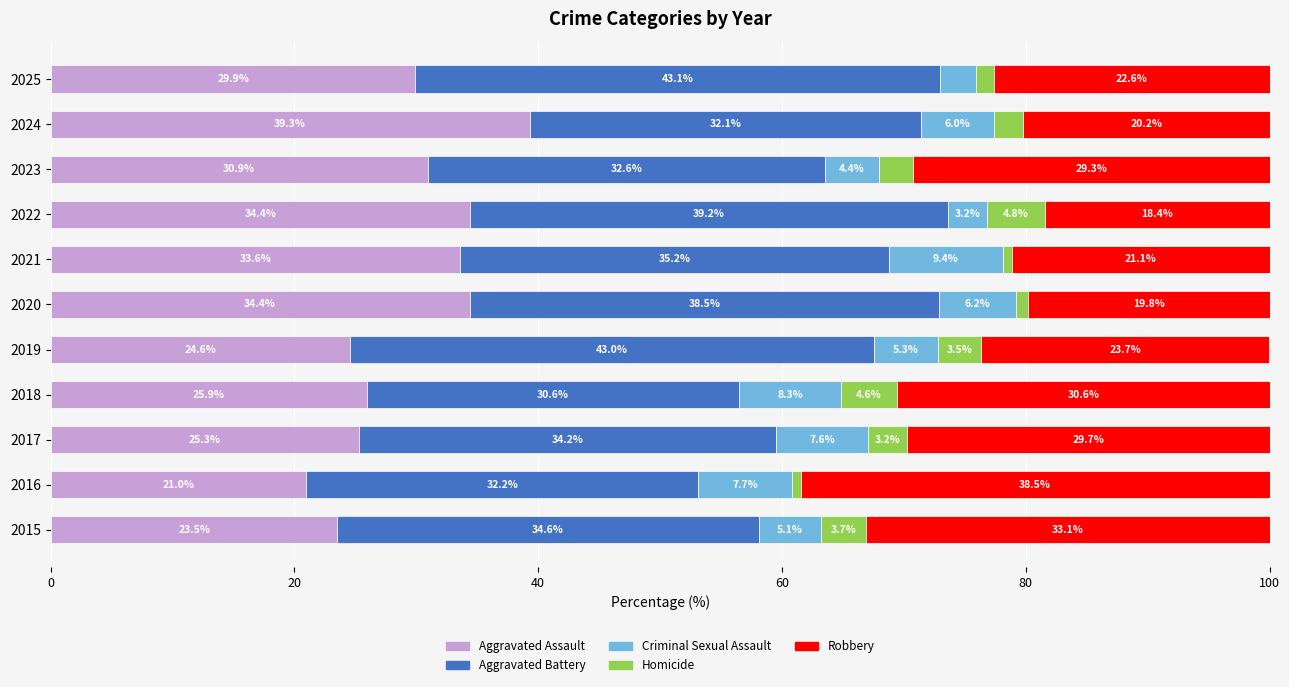

At which label is Aggravated Assault closest to 30?

2025